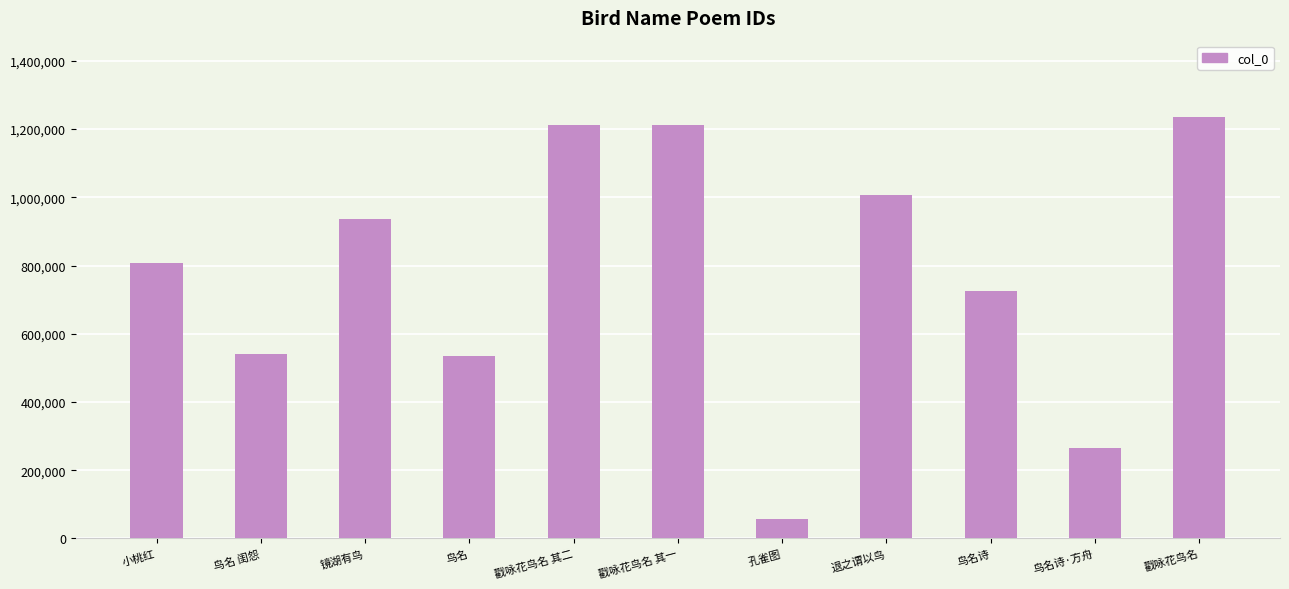

What is the ratio of the value at 鸟名 闺怨 to the value at 孔雀图?

9.4